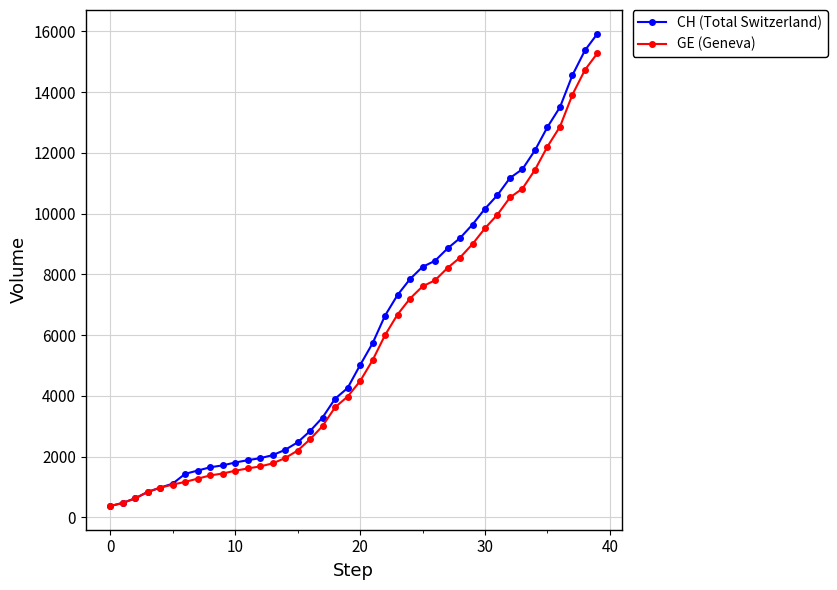

What is the lowest value of the GE (Geneva) series?

375